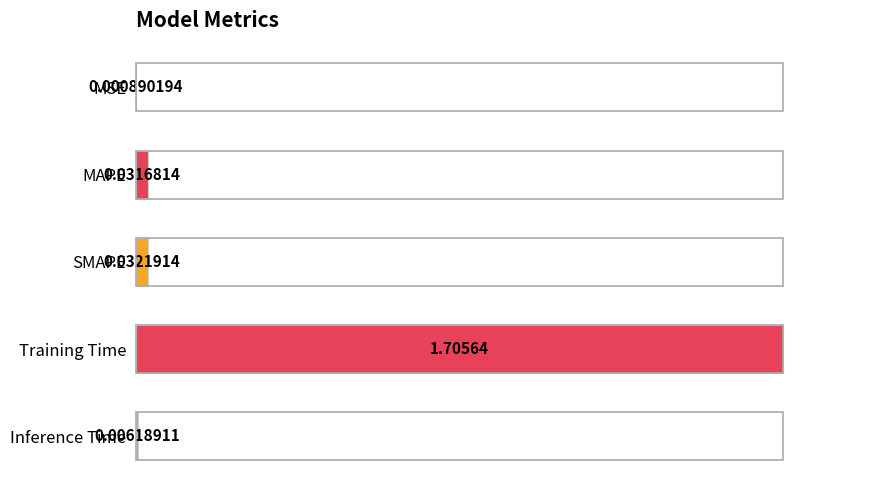

What is the average value?

0.2